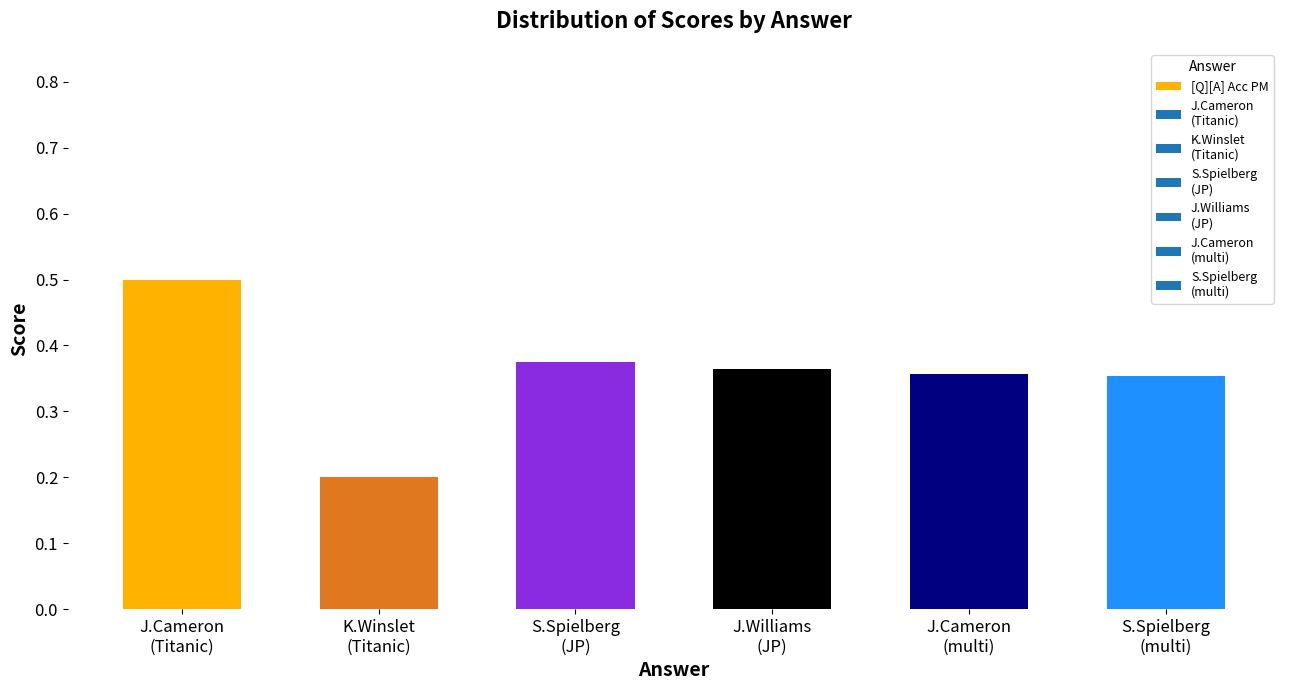

The value at S.Spielberg
(JP) is 0.2. True or false?

False